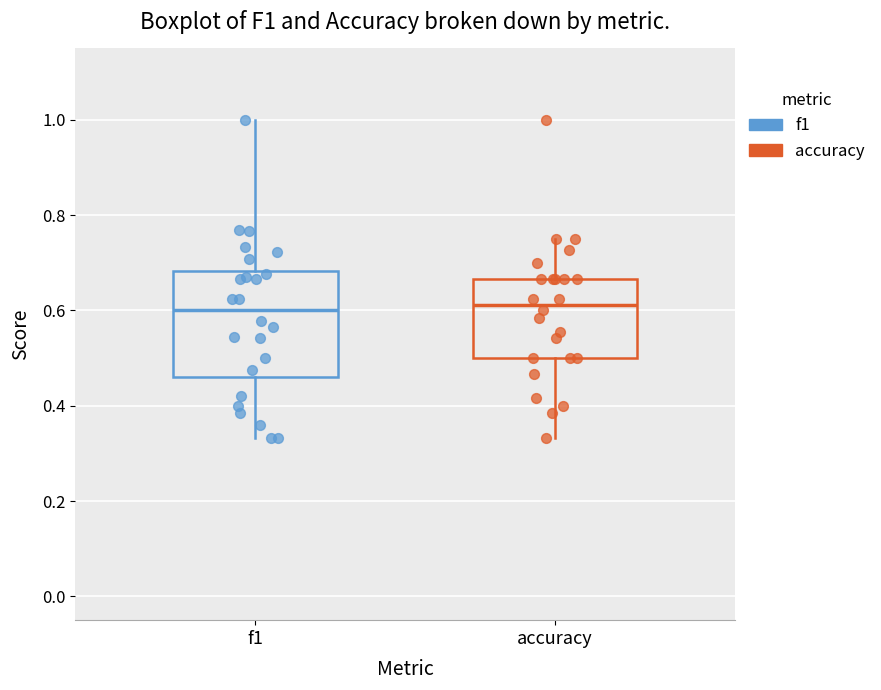

Comparing the boxes themselves (not the whiskers), which one is the tallest?

f1